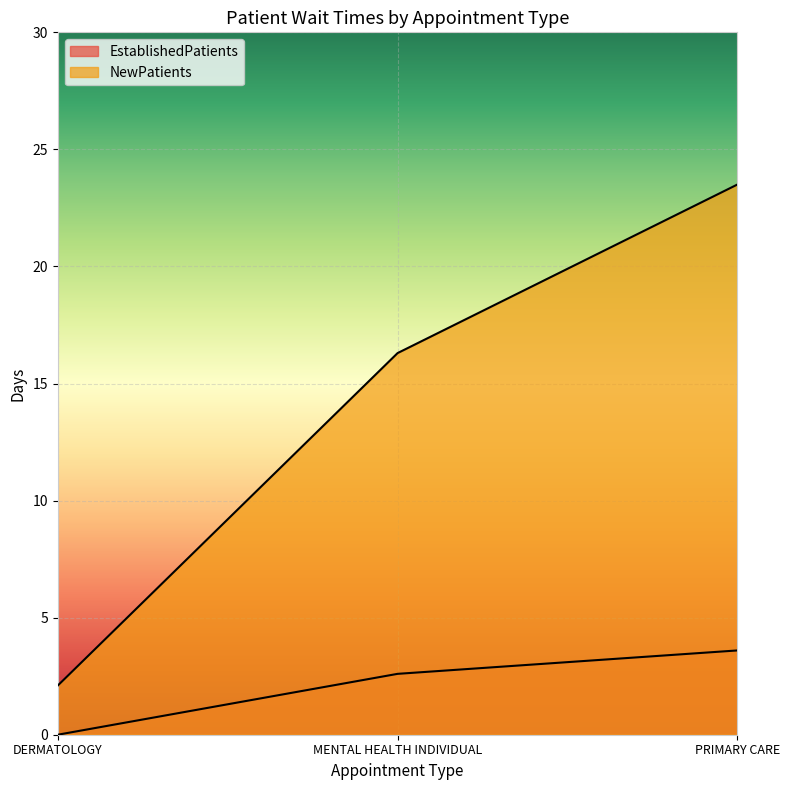

Rank the categories by EstablishedPatients value from lowest to highest.

DERMATOLOGY, MENTAL HEALTH INDIVIDUAL, PRIMARY CARE